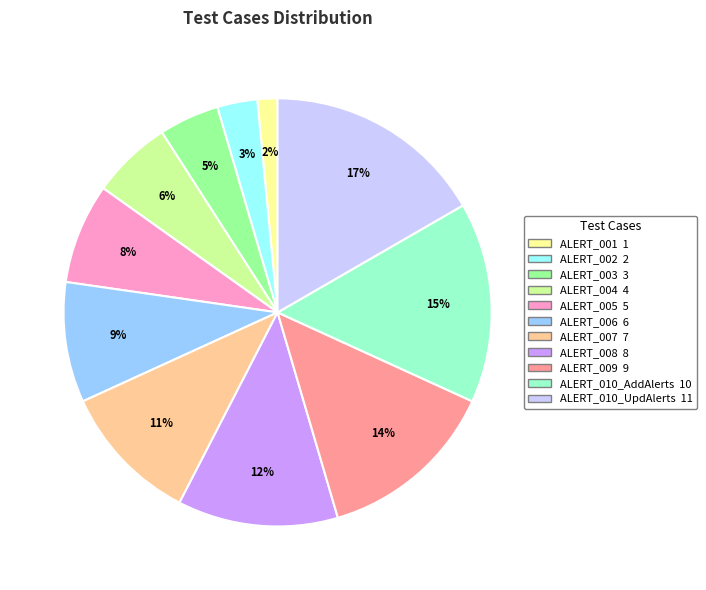

True or false: ALERT_010_UpdAlerts accounts for 7% of the total.

False